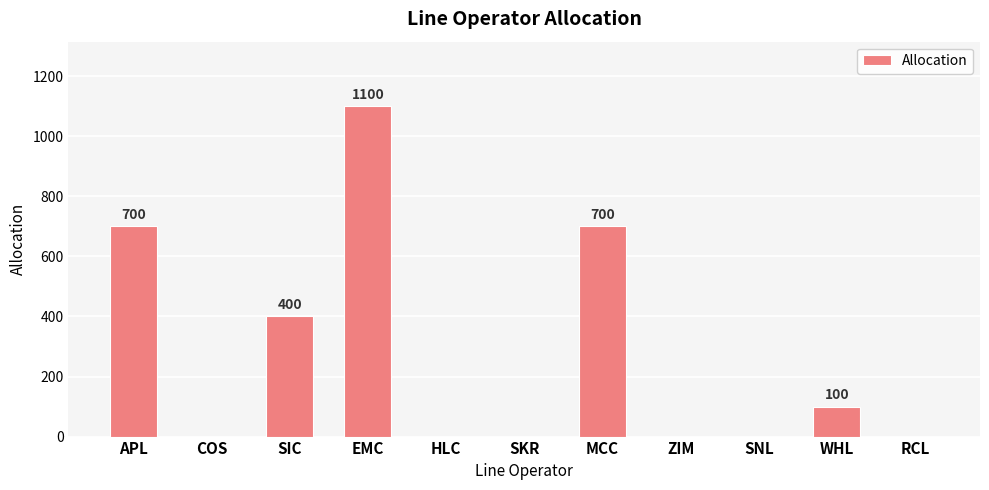

True or false: the data shows 676 at ZIM.

False